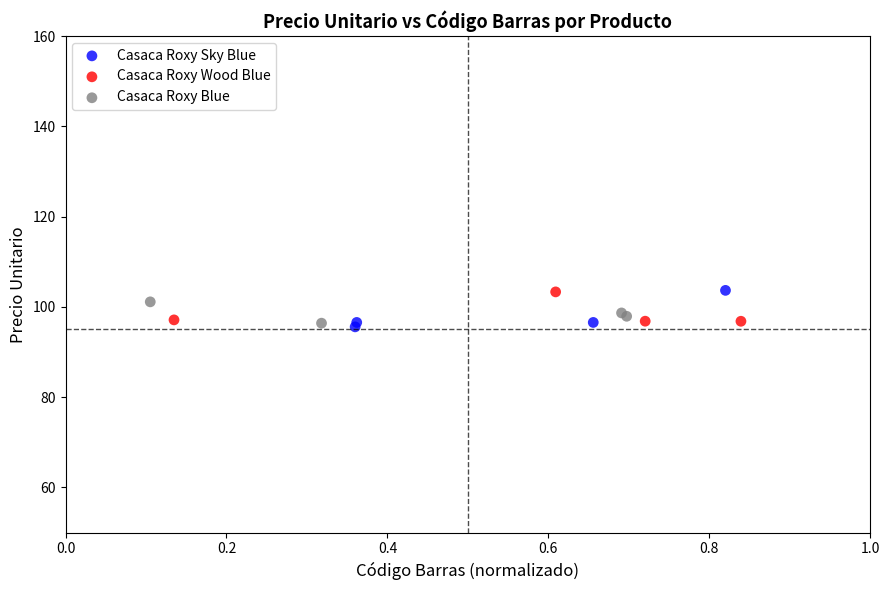

What are all the series names shown in the legend?

Casaca Roxy Sky Blue, Casaca Roxy Wood Blue, Casaca Roxy Blue